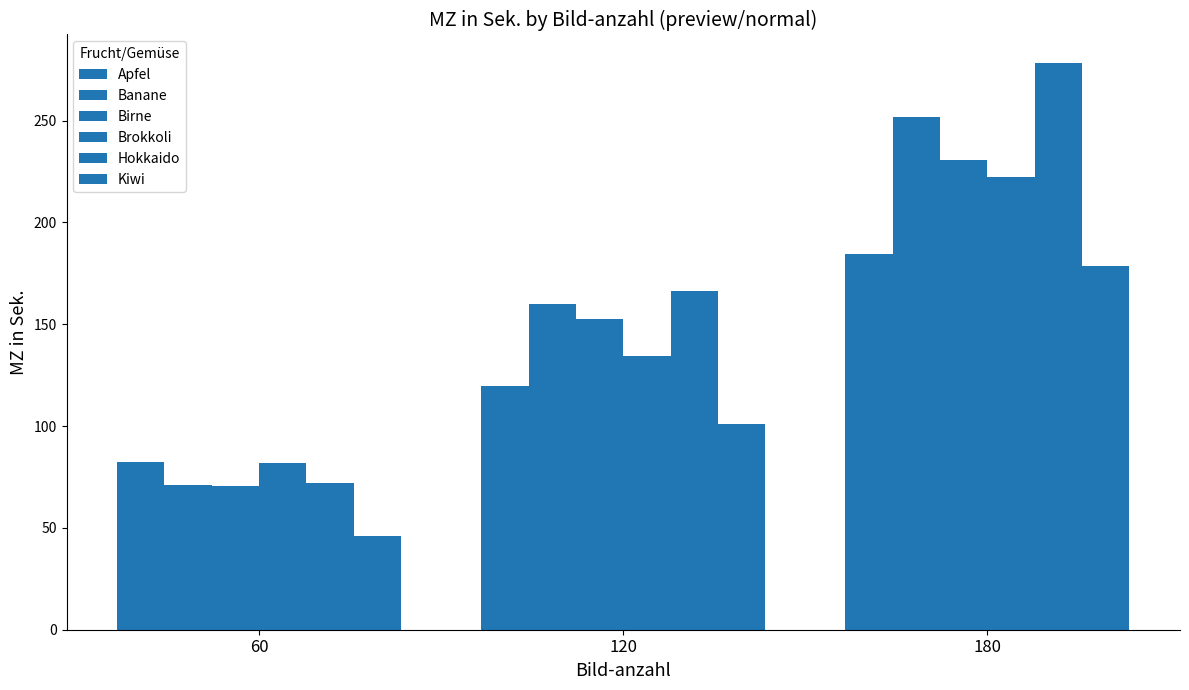

How many data points in Banane are above 160?

2